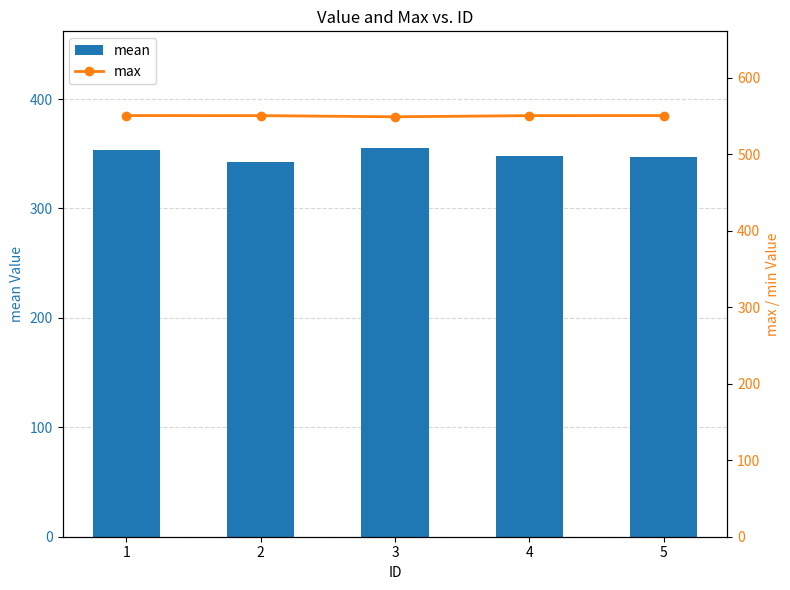

Between 3 and 4, which series saw the biggest shift?

mean